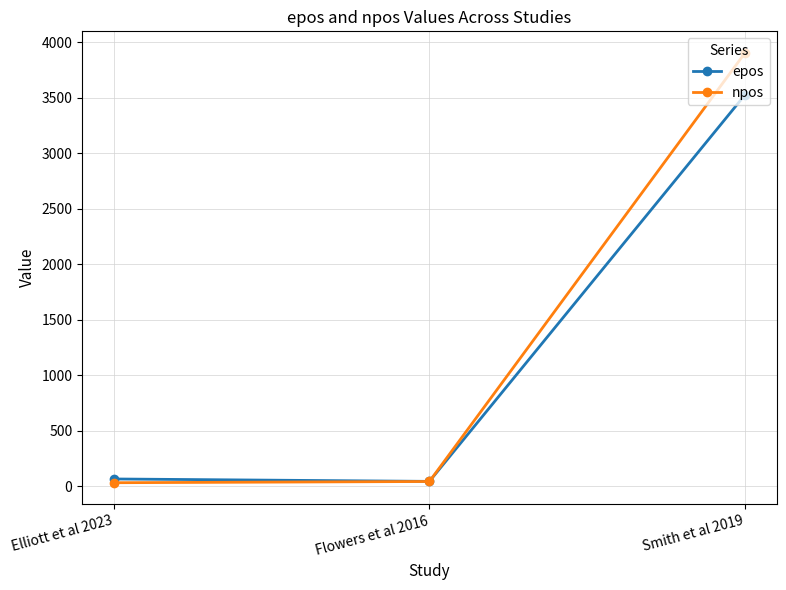

Which series has the widest spread of values?

npos